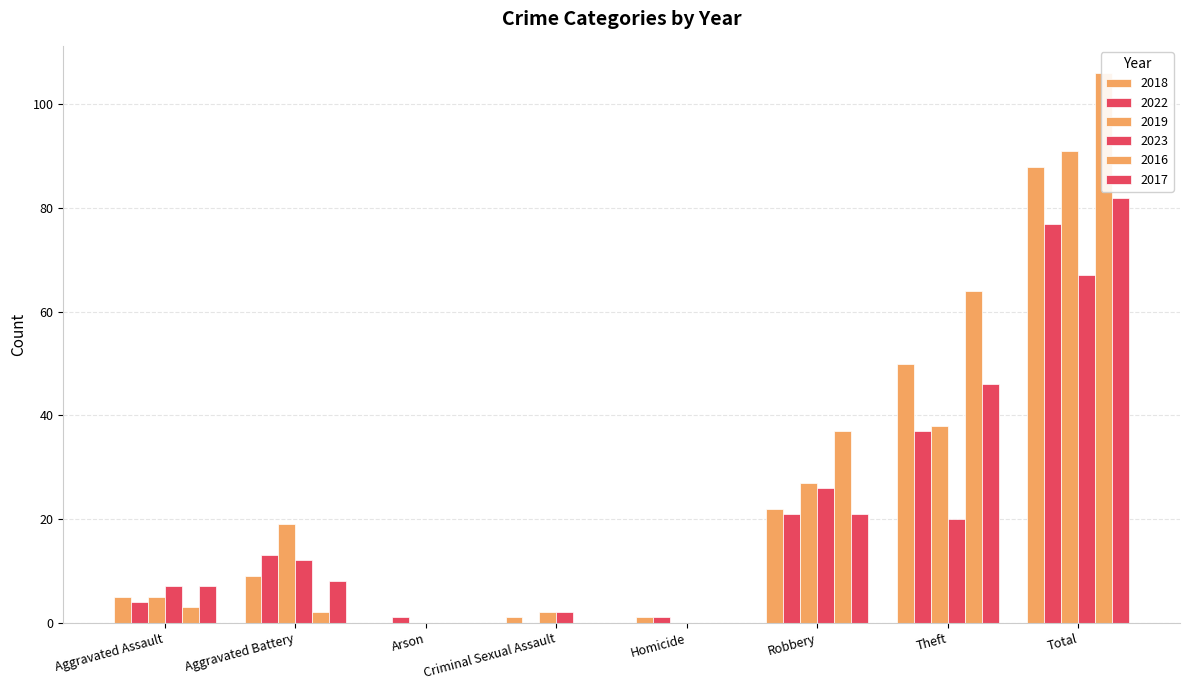

Which series has the largest total across all categories?

2016